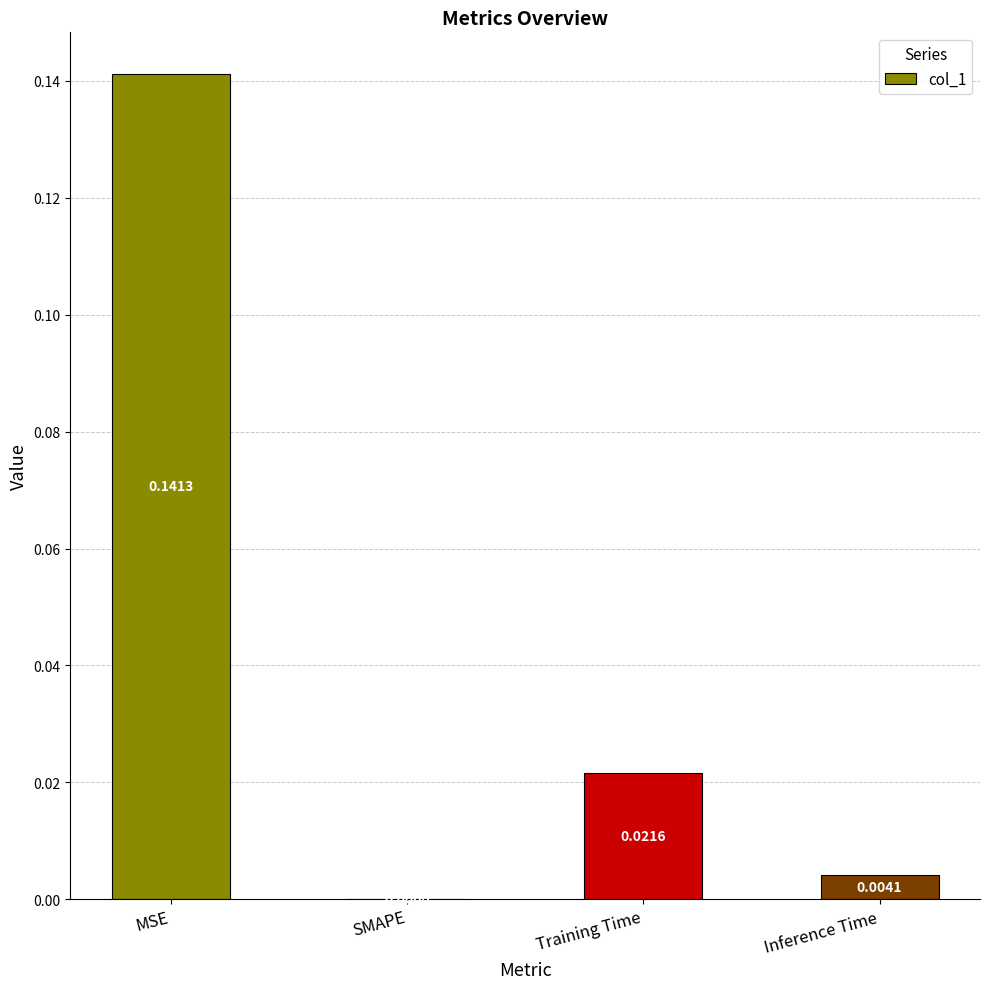

Where is the data nearest to the value 0?

SMAPE